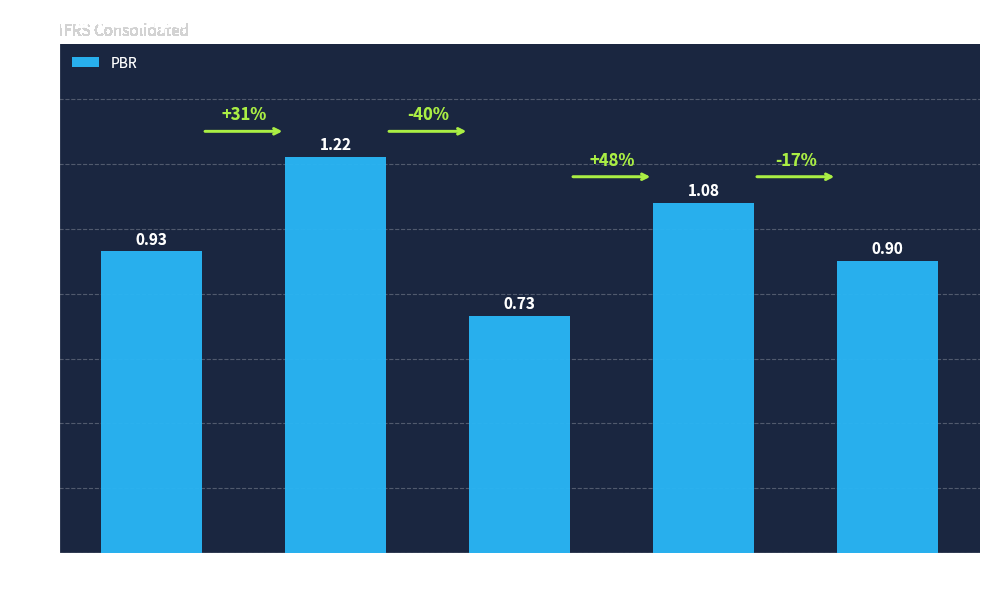

How many values are between 0 and 1?

3